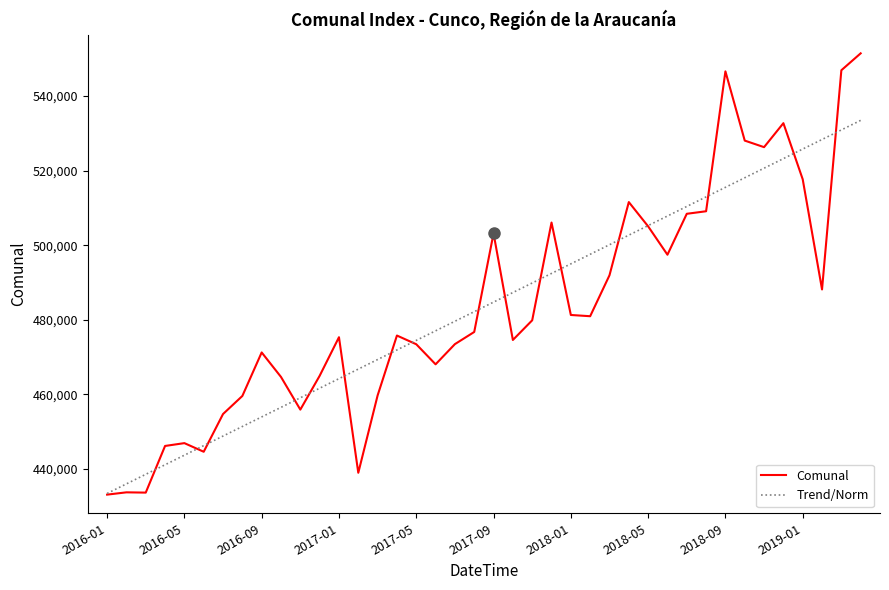

Which series has the largest range (max minus min)?

Comunal